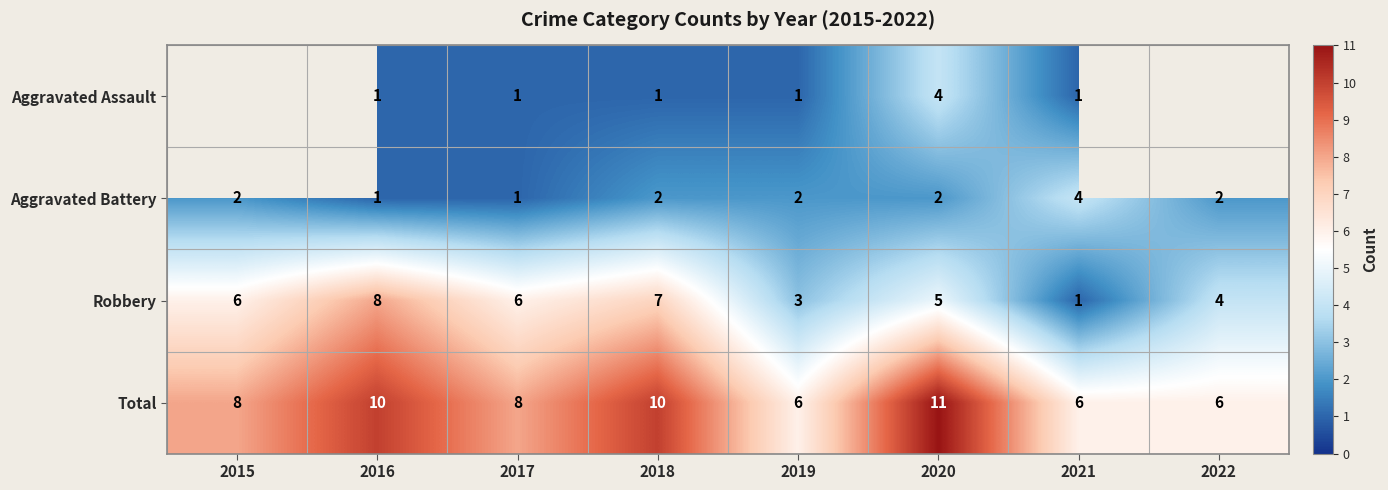

The value of Aggravated Battery at 2015 is 3. True or false?

False